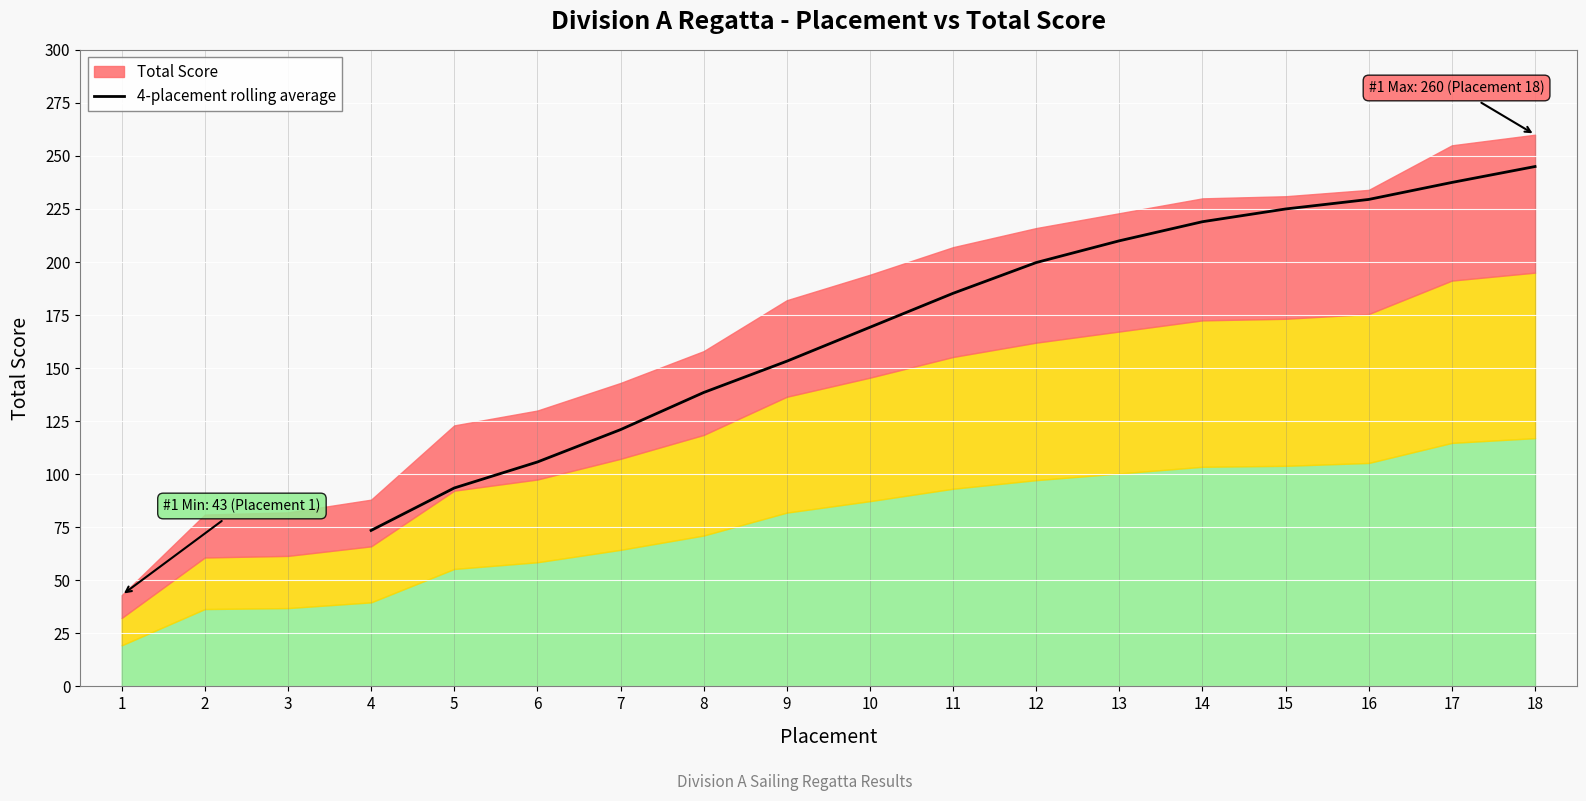

What is the highest value of the 4-placement rolling average series?

245.0